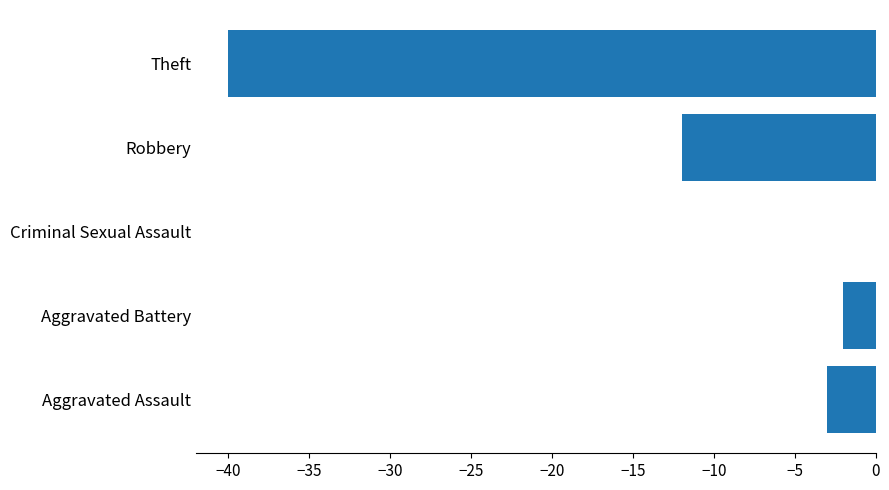

What is the approximate value at Aggravated Assault?

-3